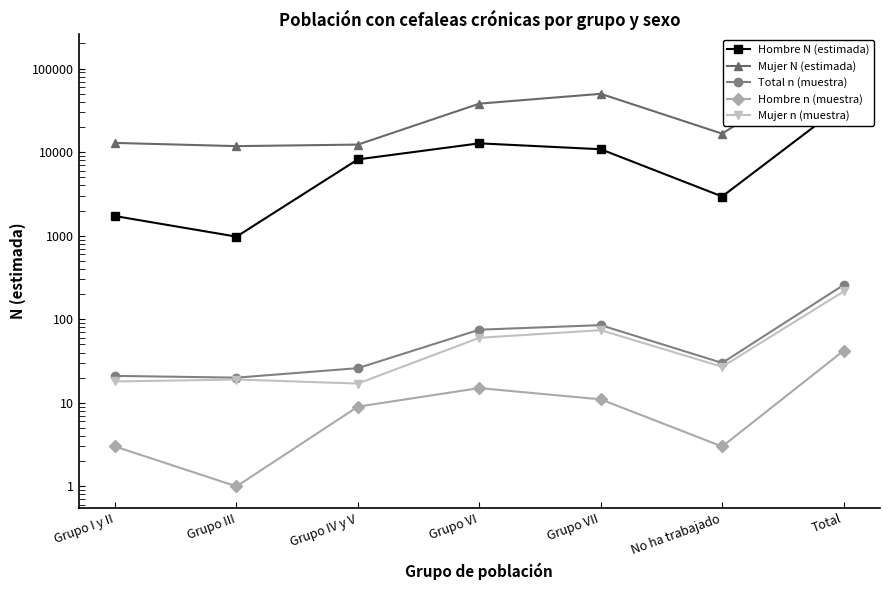

What is the spread (max minus min) of values at Grupo I y II?

12886